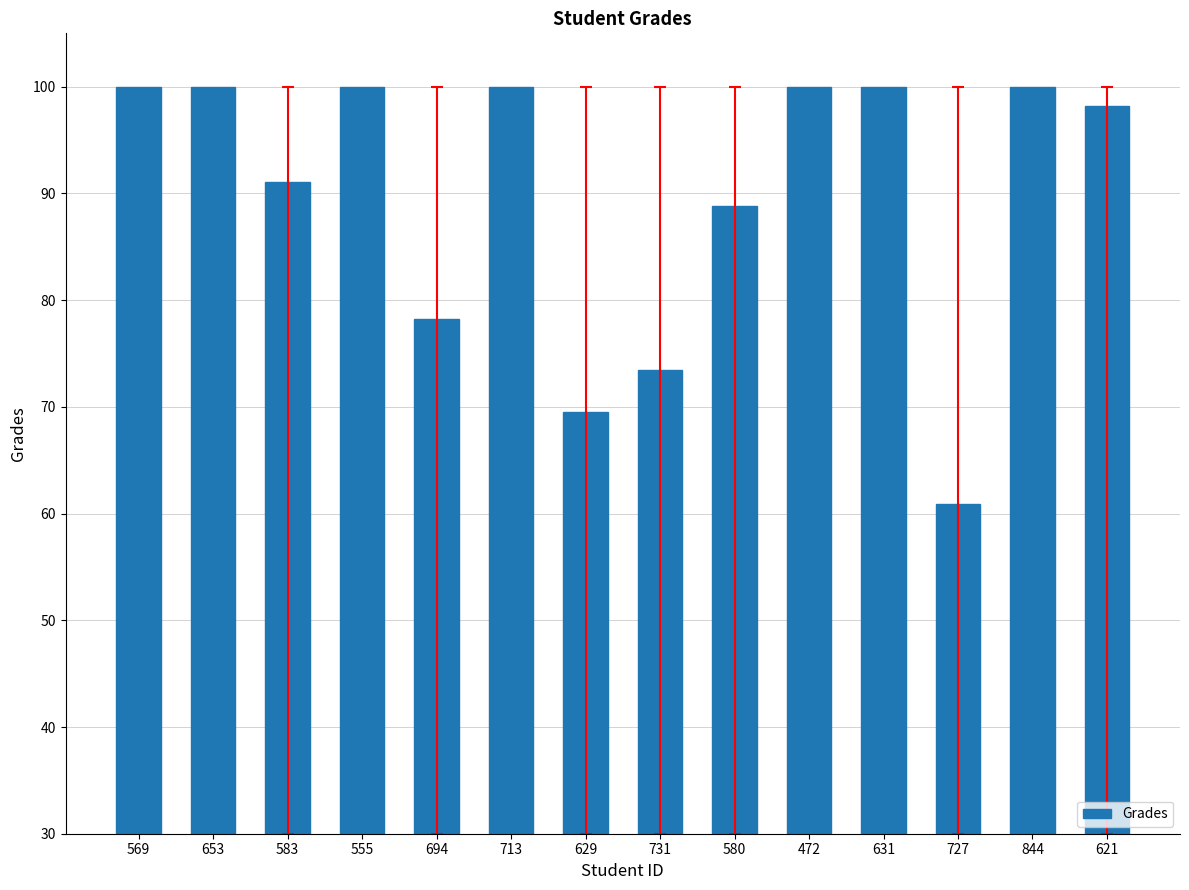

True or false: the data shows 25.4 at 727.

False